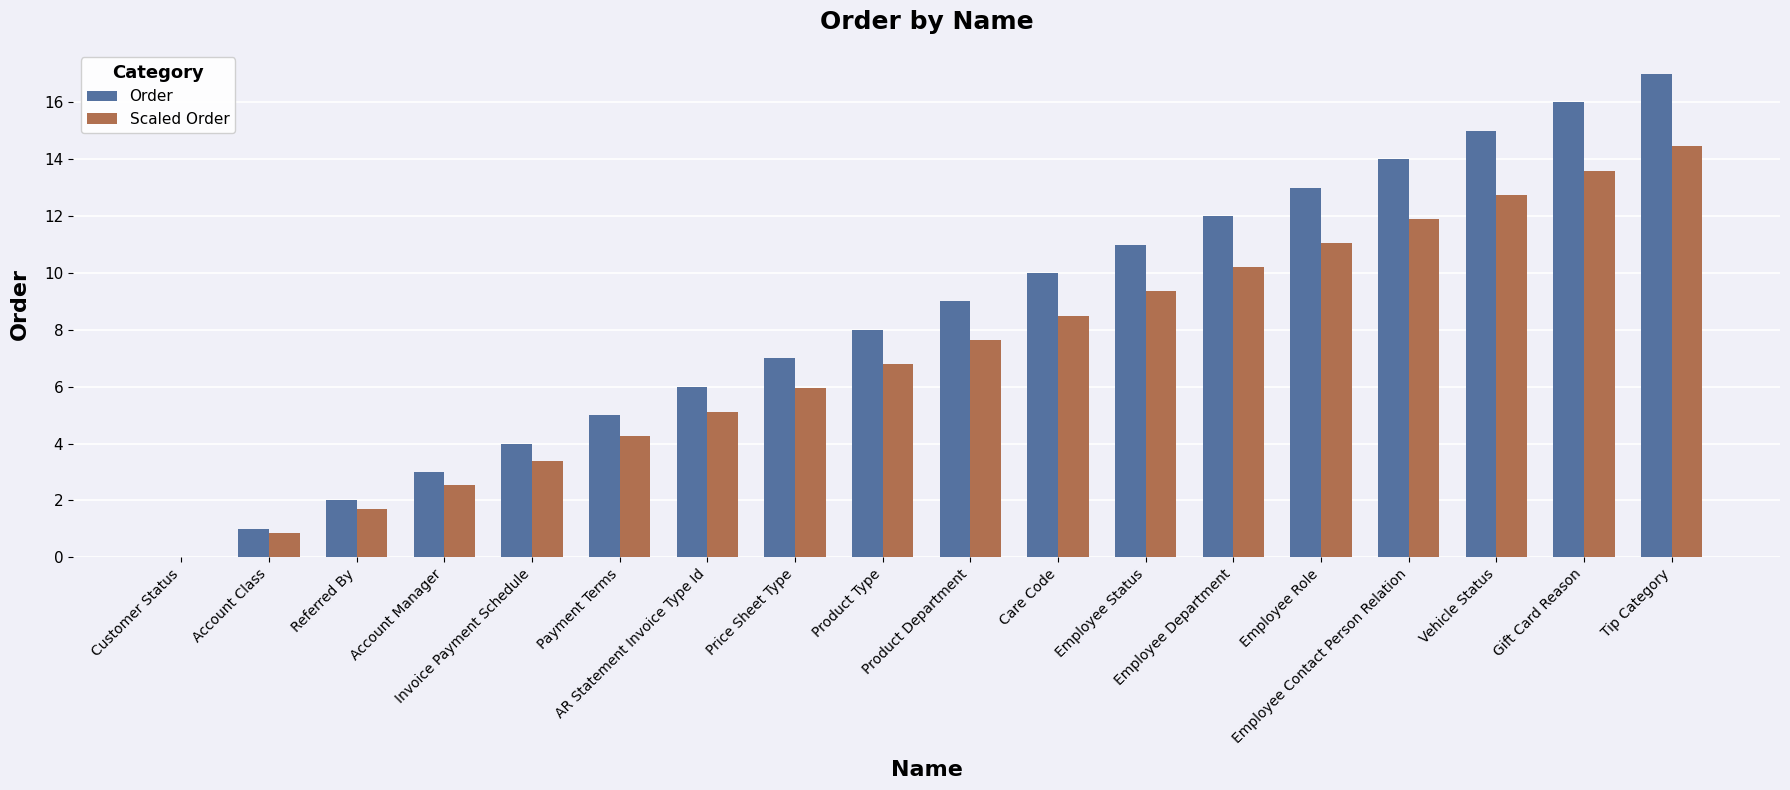

How many groups of bars are there?

18